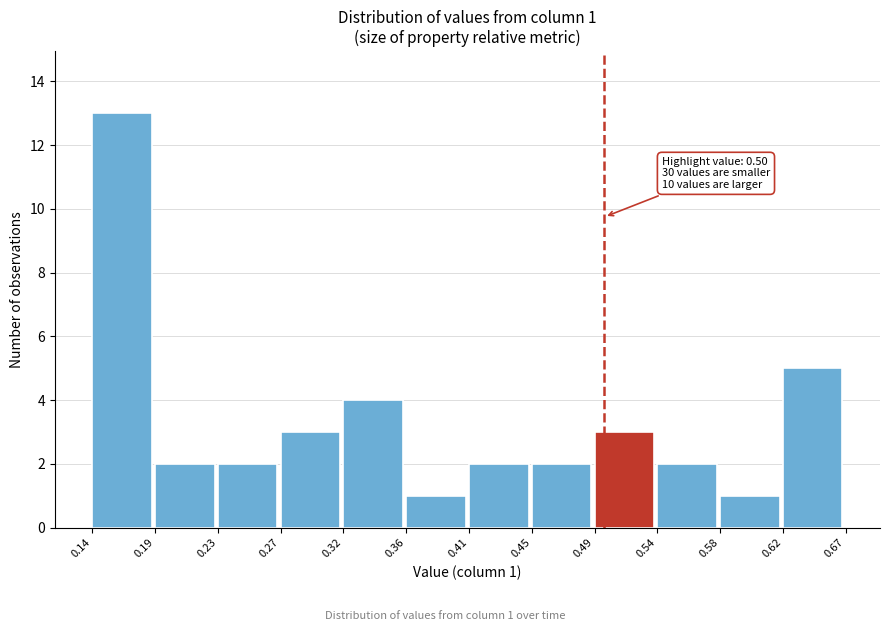

Which range on the x-axis has the tallest bar?

0.14 to 0.19